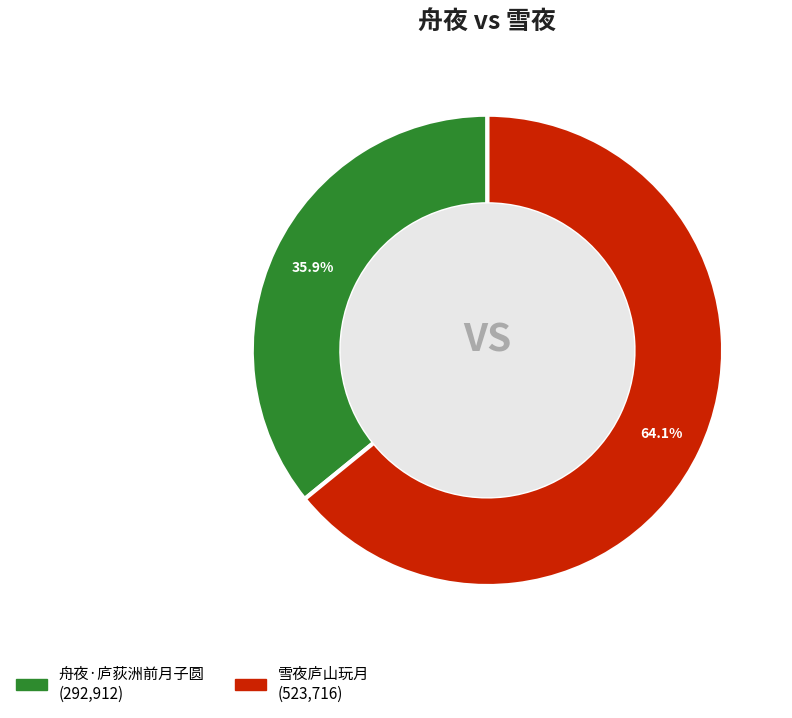

True or false: 舟夜·庐荻洲前月子圆 accounts for 41% of the total.

False